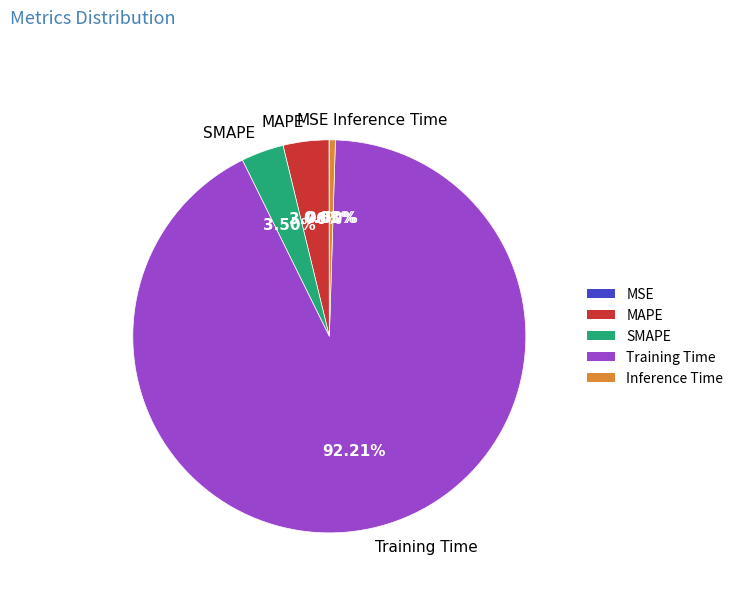

What portion of the pie excludes SMAPE?

96.5%